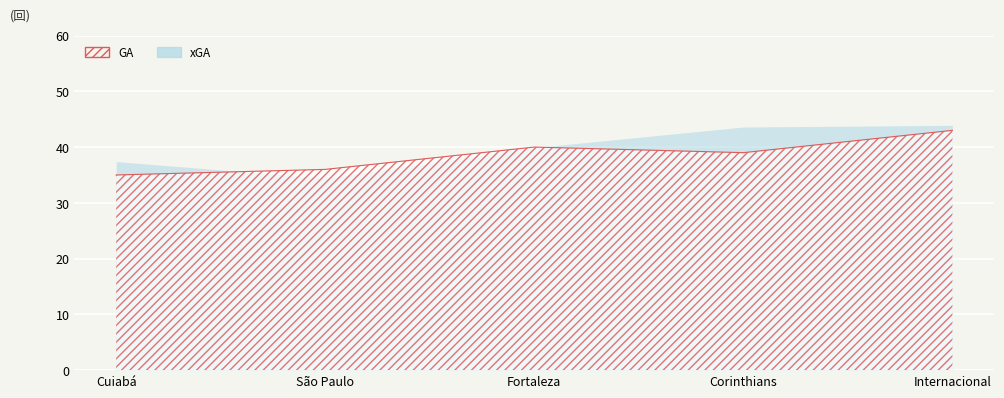

What is the total value across all series at Fortaleza?

79.9